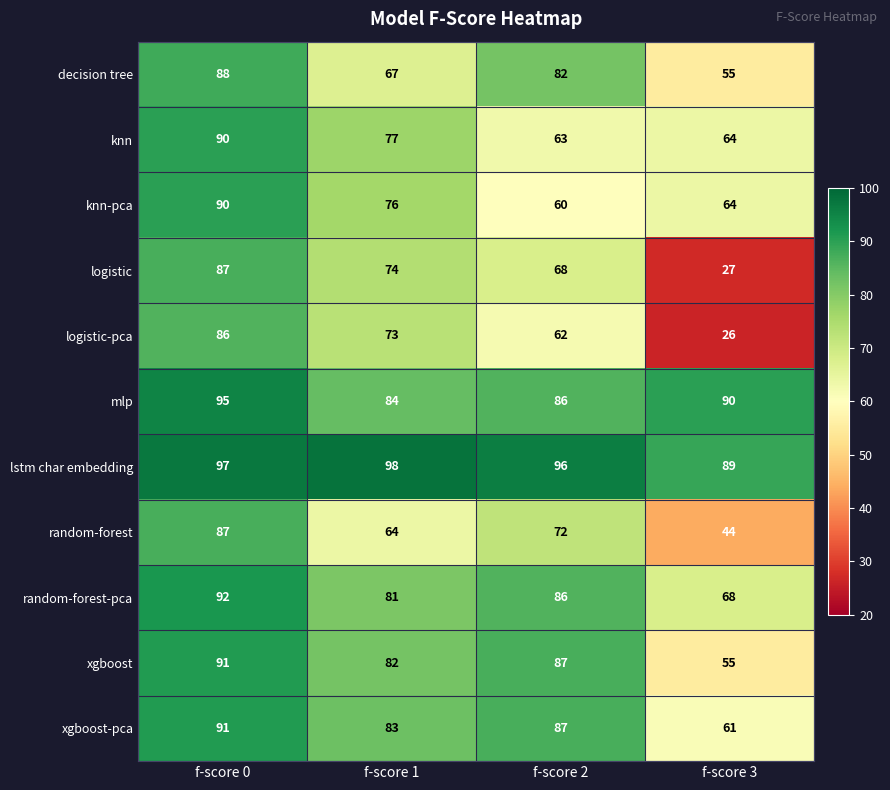

Is it true that xgboost equals 87 at f-score 2?

True